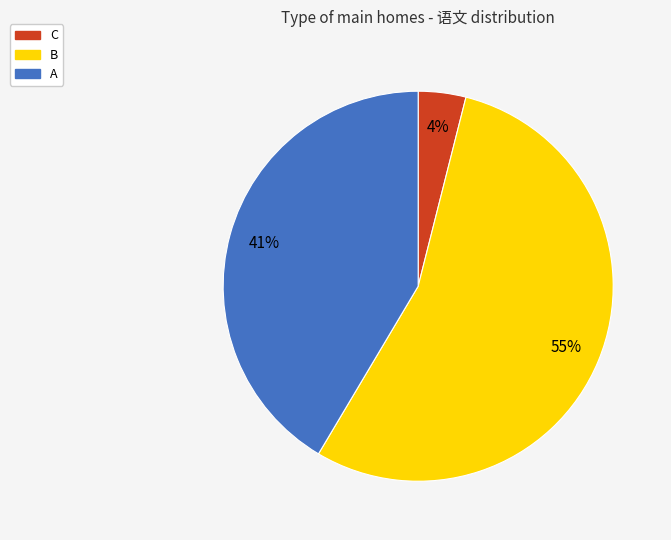

True or false: B accounts for 43% of the total.

False